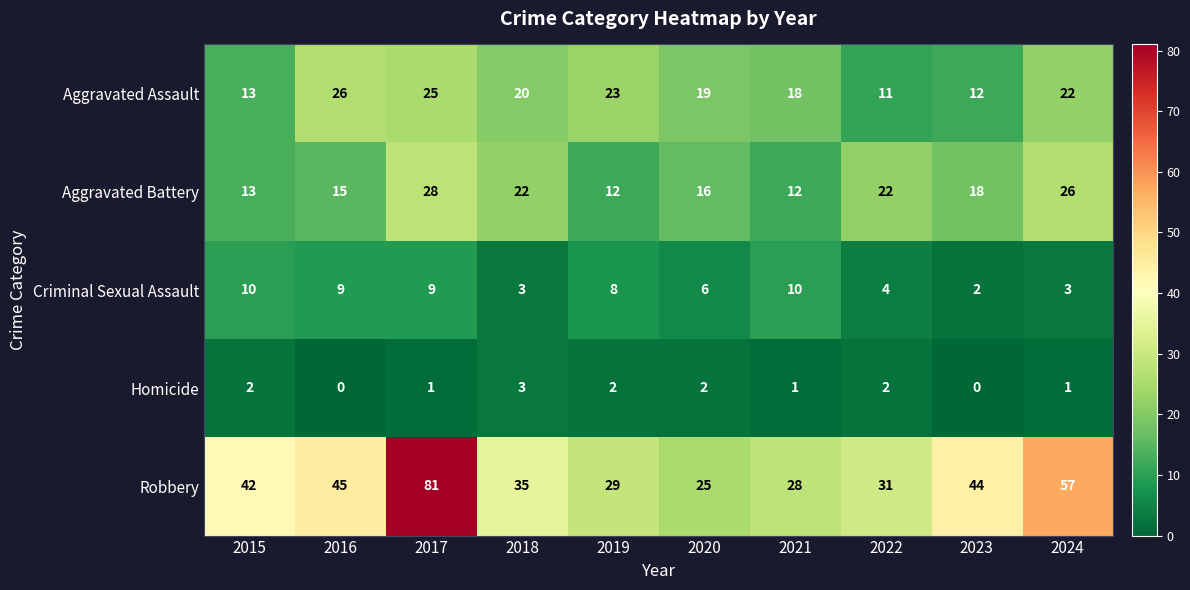

True or false: Criminal Sexual Assault has a value of 15 at 2017.

False